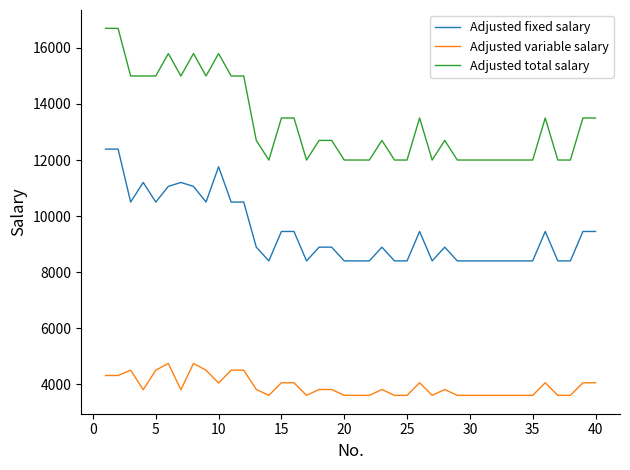

What is the highest value of the Adjusted total salary series?

16700